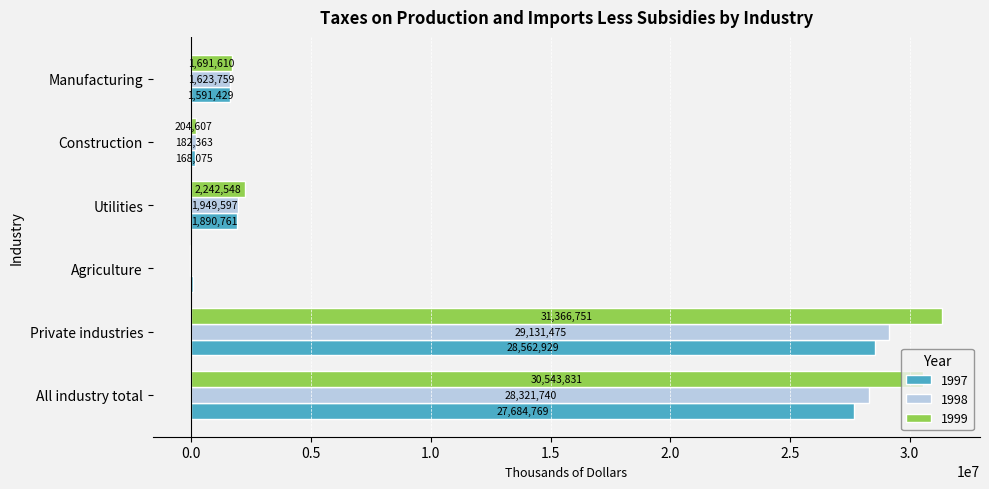

Between Utilities and Construction, which series saw the biggest shift?

1999